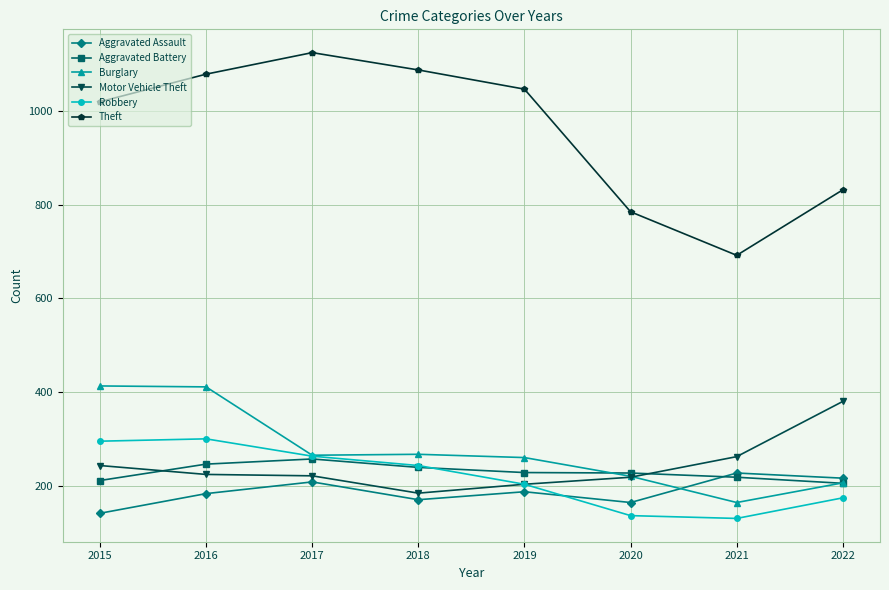

Which series has the largest total across all categories?

Theft